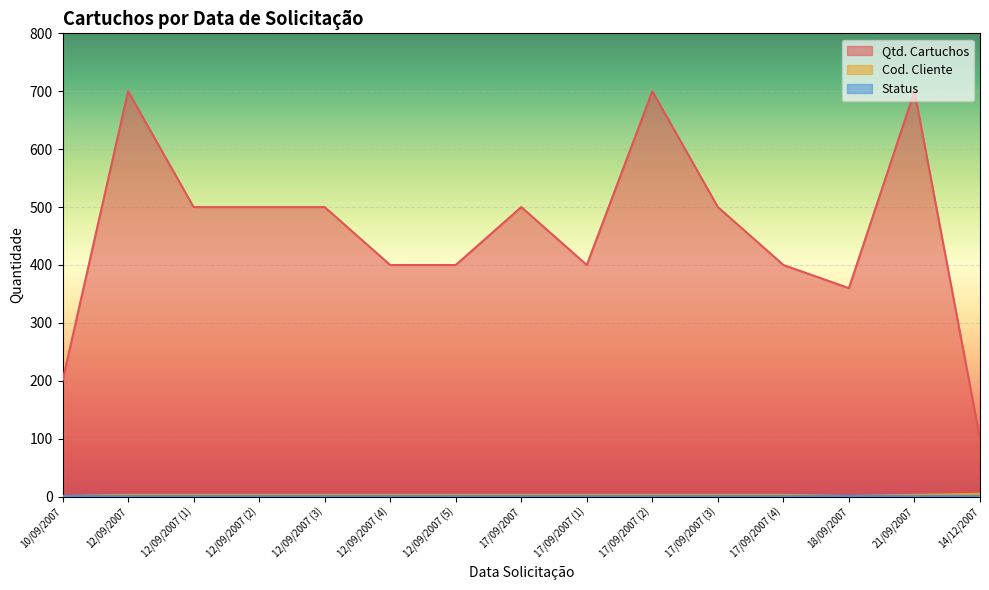

Which series changed the most between 17/09/2007 (1) and 17/09/2007 (2)?

Qtd. Cartuchos